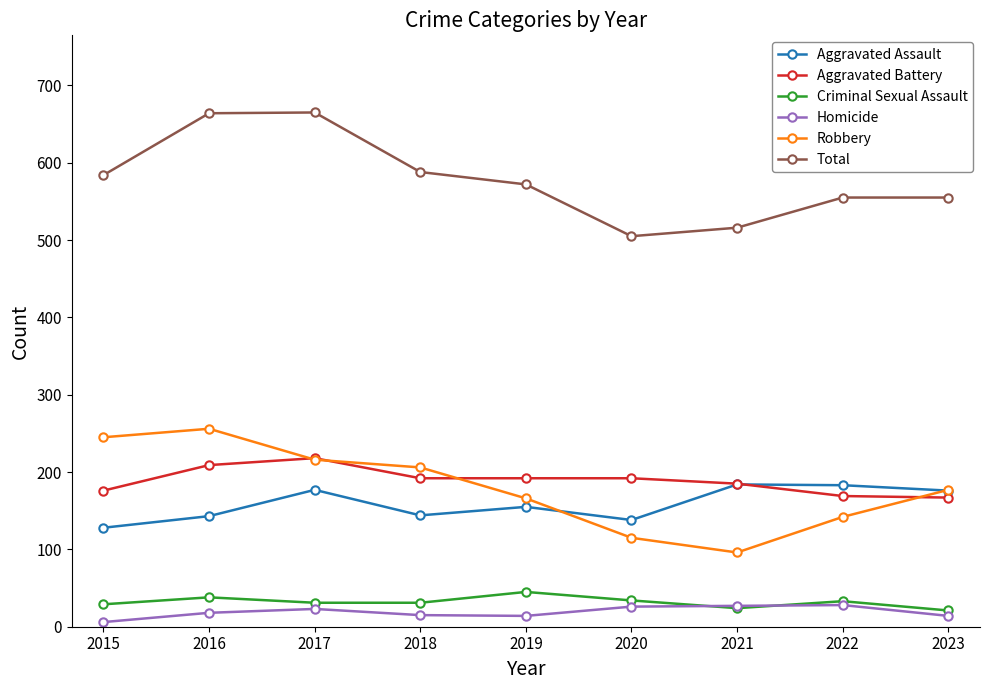

True or false: Criminal Sexual Assault has a value of 29 at 2015.

True